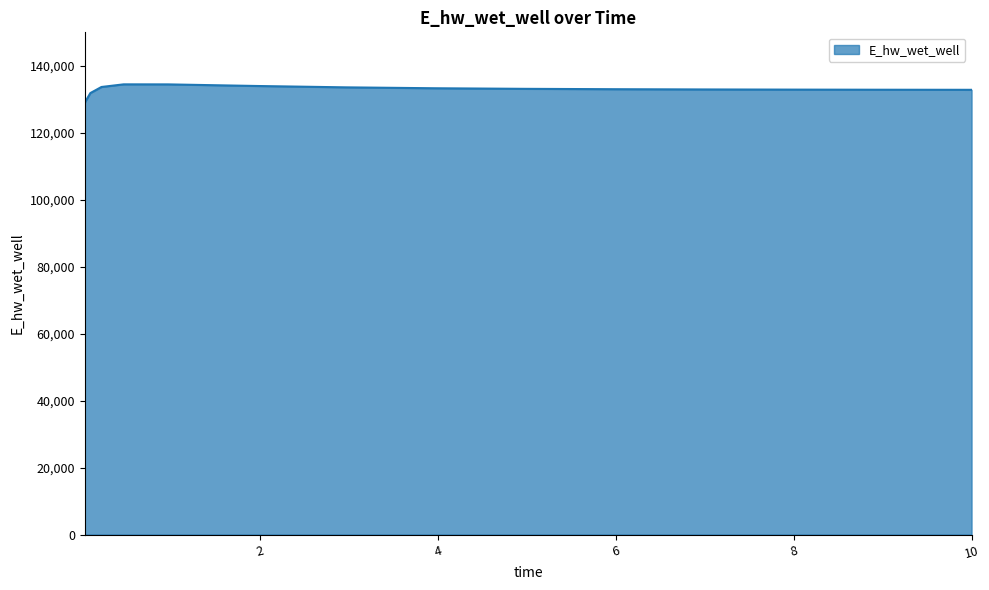

Does the chart have visible grid lines?

Yes